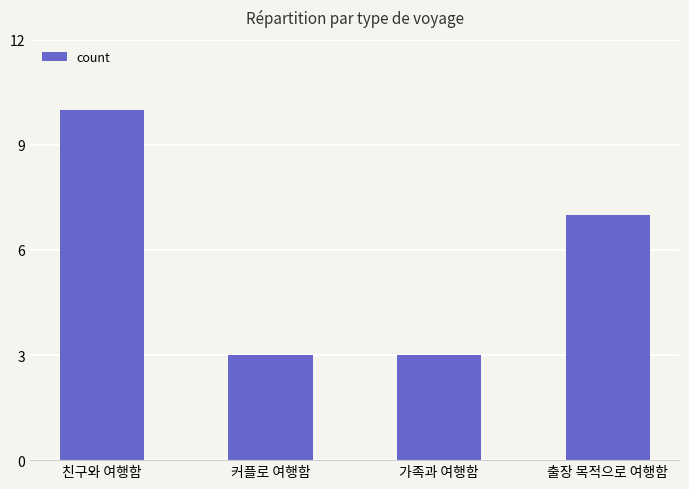

What is the minimum value shown in the chart?

3